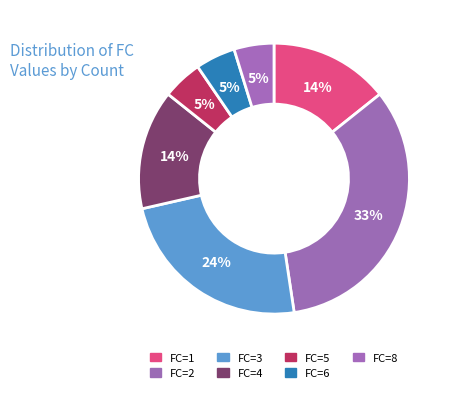

How many slices are in this pie chart?

7